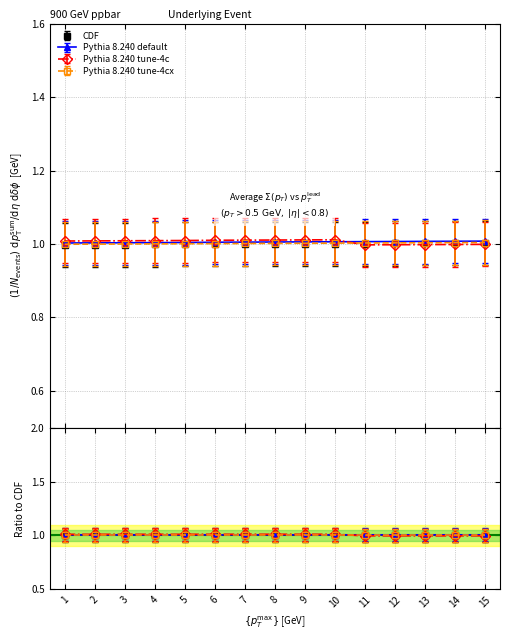

What is the value of the Pythia 8.240 tune-4c point at the 1st from the left?

1.0